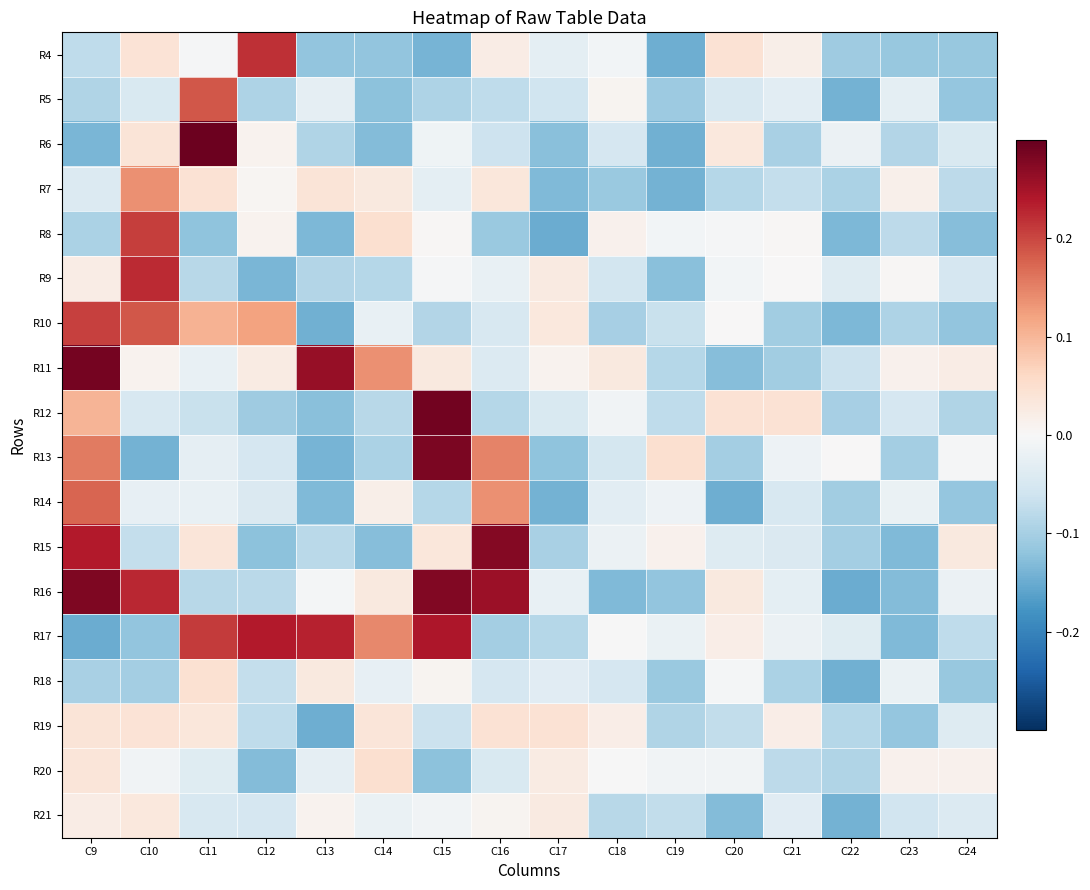

What is the difference between the highest and lowest values at C9?

0.4